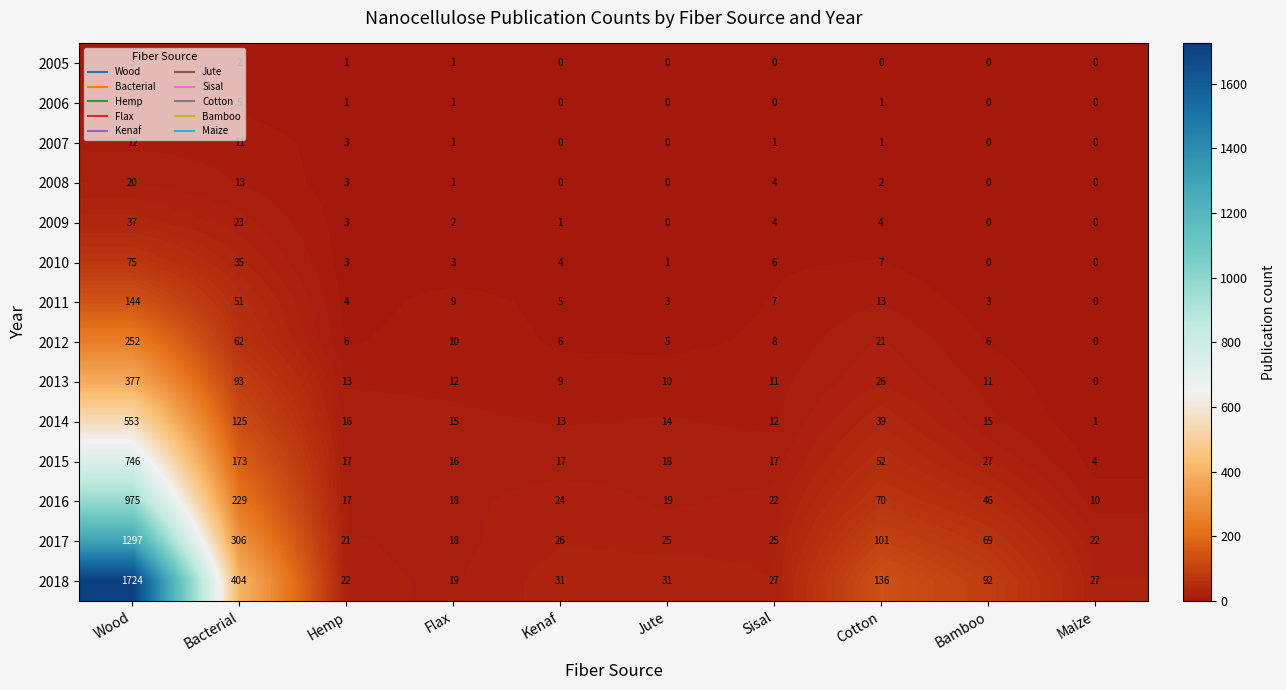

Is it true that 2006 equals -3 at Bamboo?

False